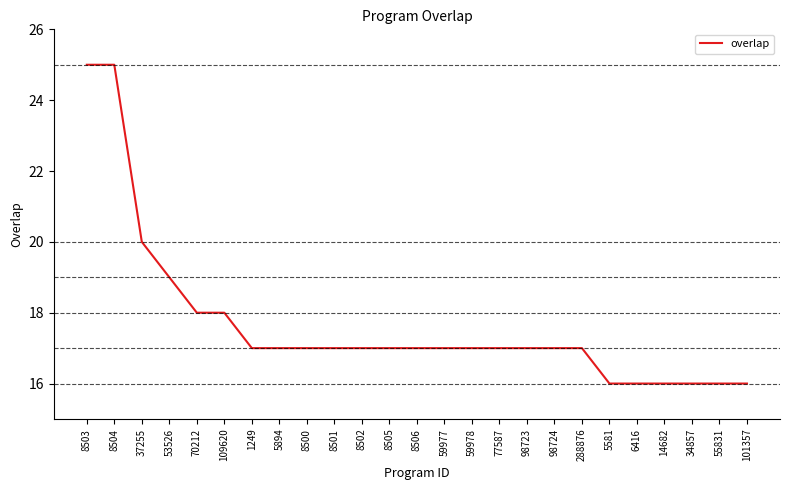

What is the difference between the values at 37255 and 14682?

4